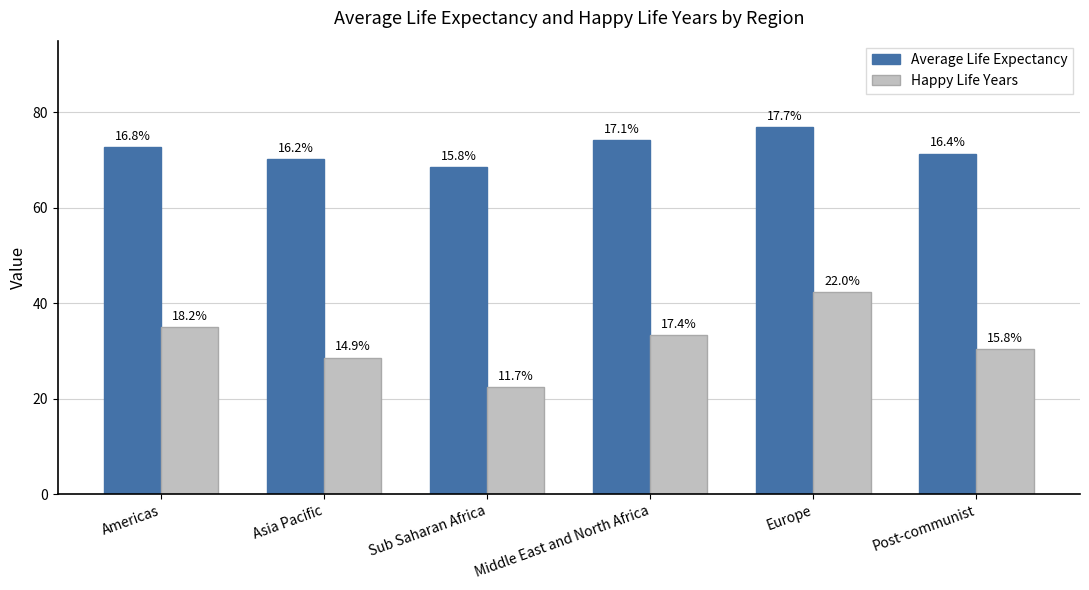

What are all the series names shown in the legend?

Average Life Expectancy, Happy Life Years